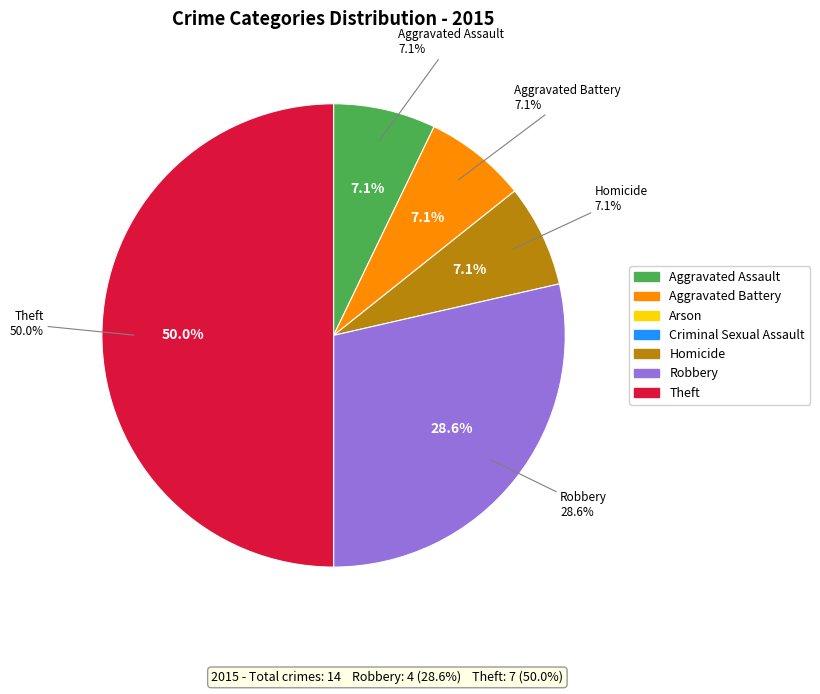

To the nearest percent, what is the combined percentage of Arson and Aggravated Assault?

7%